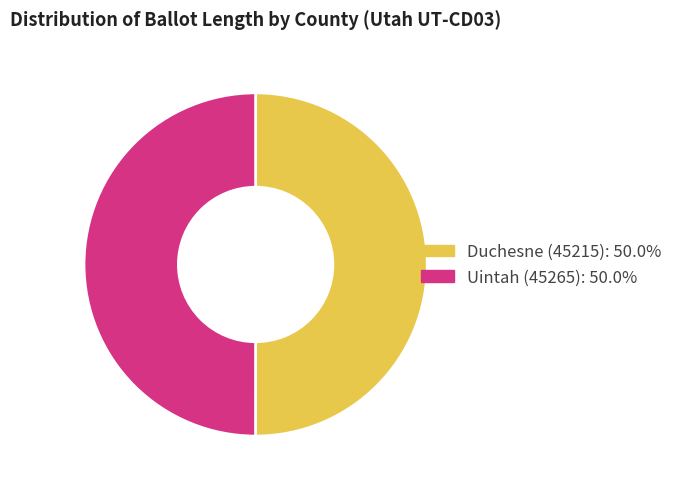

Combined, do Duchesne (45215) and Uintah (45265) account for over 50%?

Yes